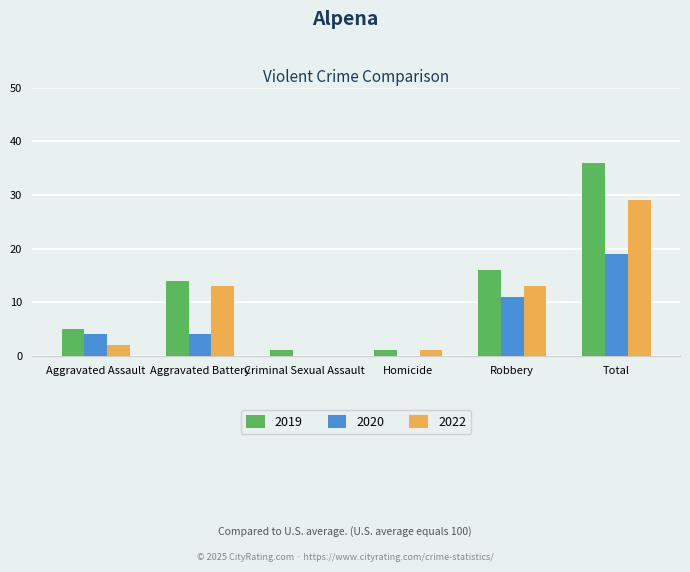

Does the chart contain stacked bars?

No